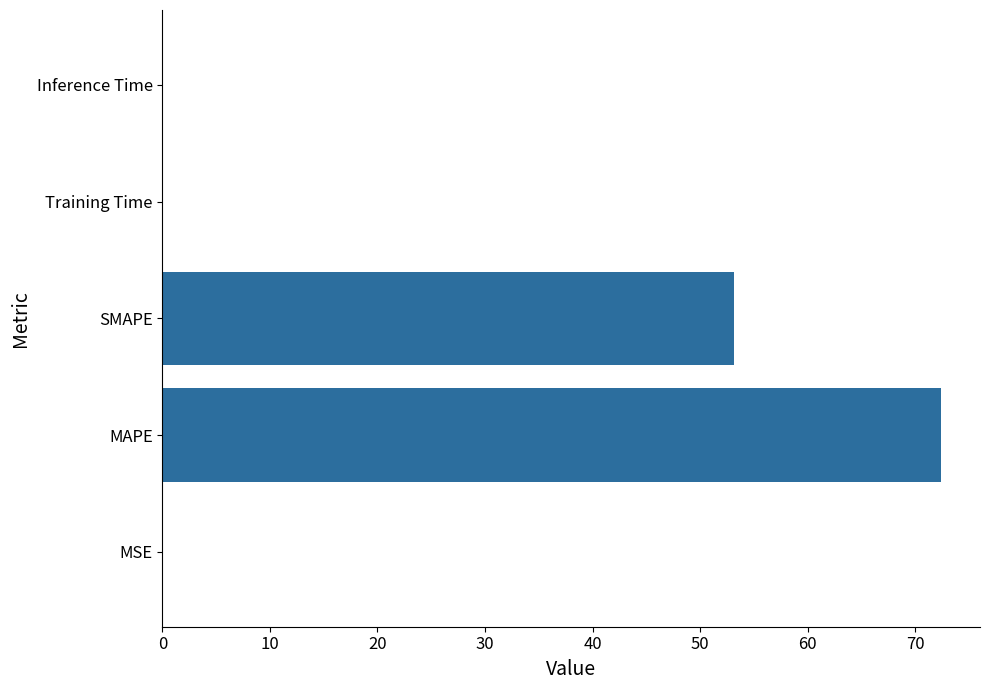

What is the maximum value shown in the chart?

72.4